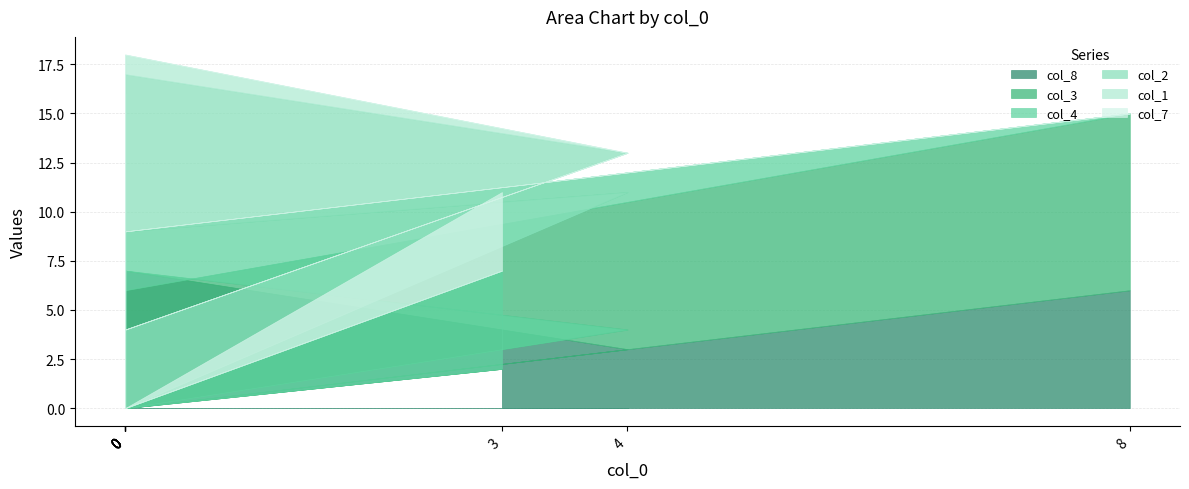

True or false: col_7 and col_3 cross at least once.

False